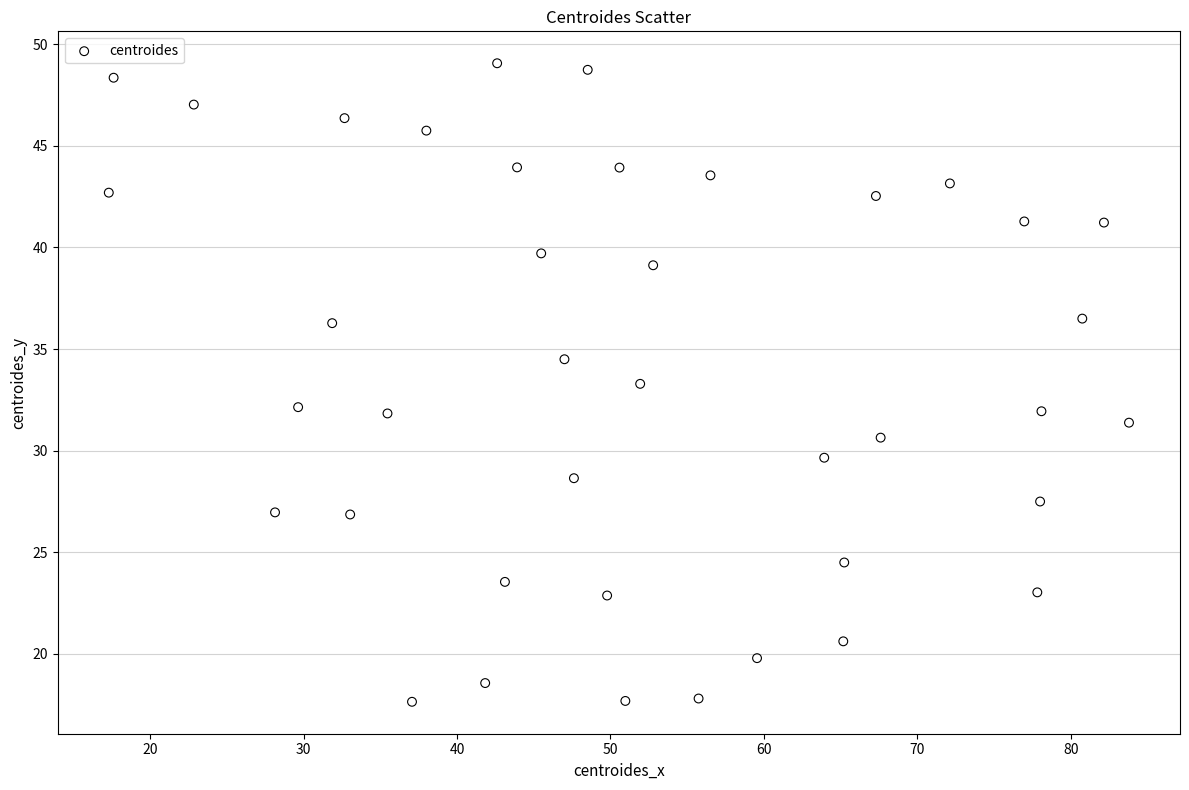

What is the range of Y values (max minus min)?

31.4